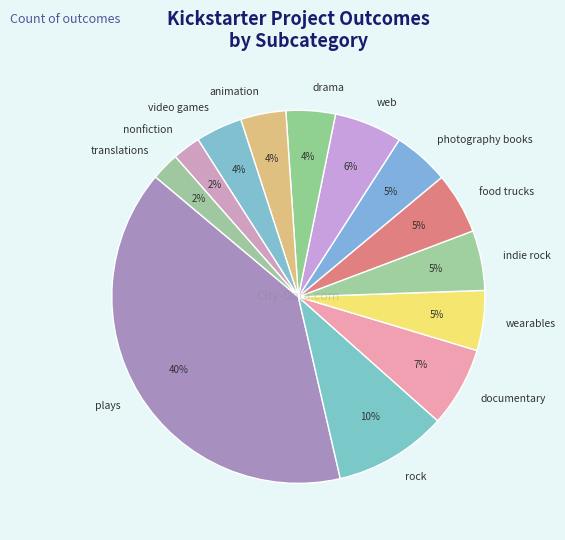

Is the sum of food trucks and indie rock greater than half?

No